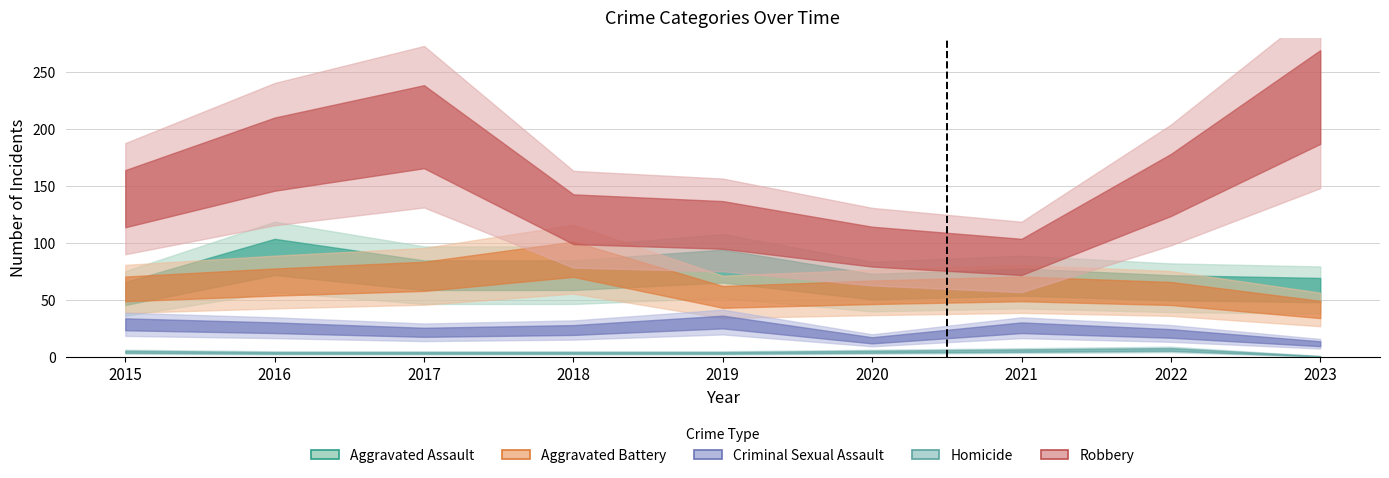

Which series has the largest range (max minus min)?

Robbery